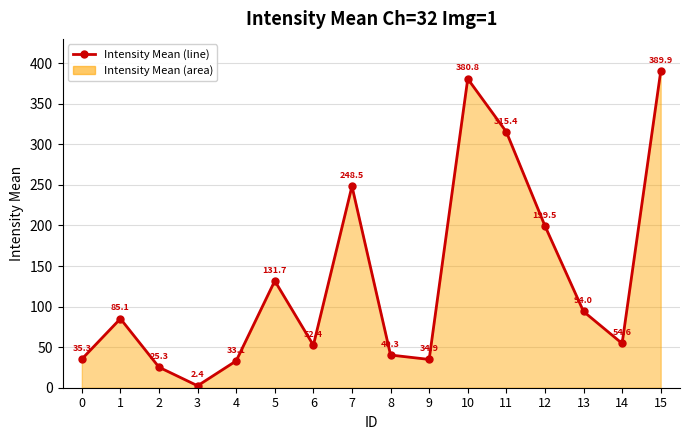

How many values are below 85?

8